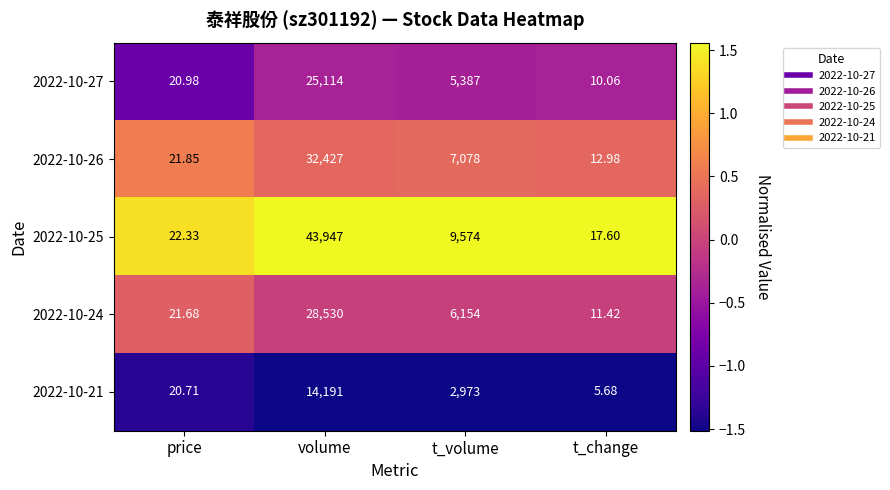

Rank the series at price from highest to lowest value.

2022-10-25, 2022-10-26, 2022-10-24, 2022-10-27, 2022-10-21